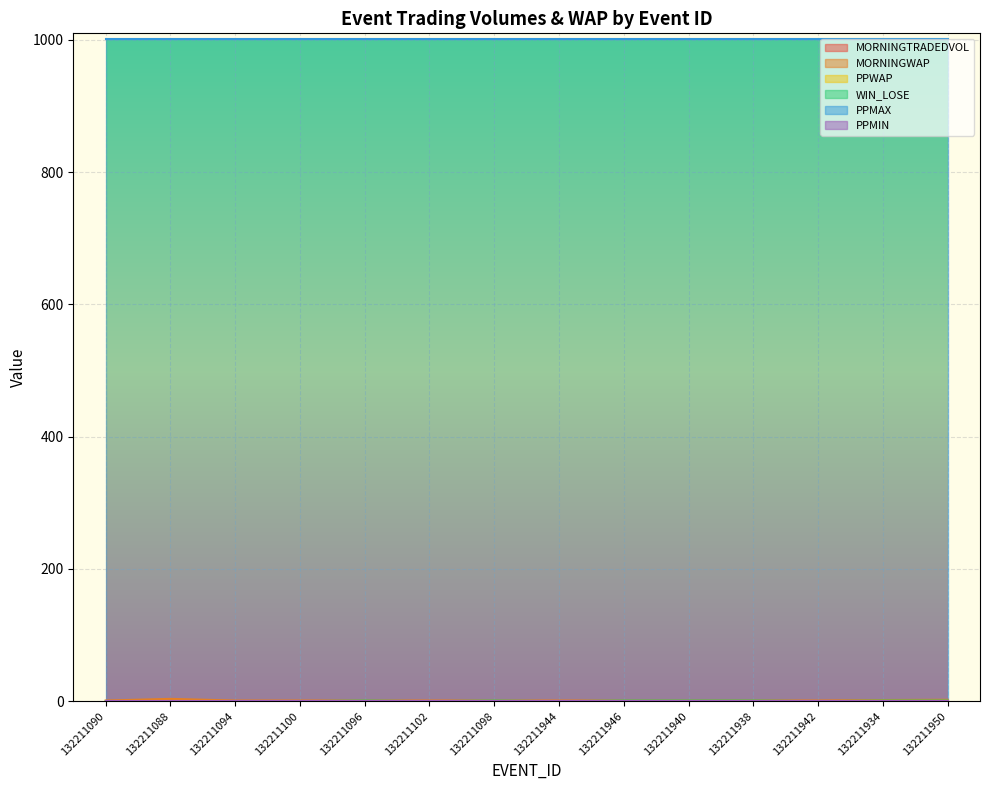

Reading right to left, what are all the values shown in this chart?

MORNINGTRADEDVOL: 0.0	0.0	0.0	0.0	0.0	0.0	0.0	0.0	0.0	0.0	0.0	0.0	0.0	0.0
MORNINGWAP: 2.2	1.8	1.0	1.1	1.0	1.0	1.0	1.0	1.0	1.0	1.0	1.0	3.6	1.0
PPWAP: 1.0	1.0	1.0	1.0	1.0	1.0	1.0	1.0	1.0	1.0	1.0	1.0	1.0	1.0
WIN_LOSE: 1.0	1.0	0.0	1.0	1.0	1.0	0.0	1.0	0.0	1.0	0.0	0.0	0.0	0.0
PPMAX: 1001.0	1001.0	1001.0	1001.0	1001.0	1001.0	1001.0	1001.0	1001.0	1001.0	1001.0	1001.0	1001.0	1001.0
PPMIN: 1.0	1.0	1.0	1.0	1.0	1.0	1.0	1.0	1.0	1.0	1.0	1.0	1.0	1.0